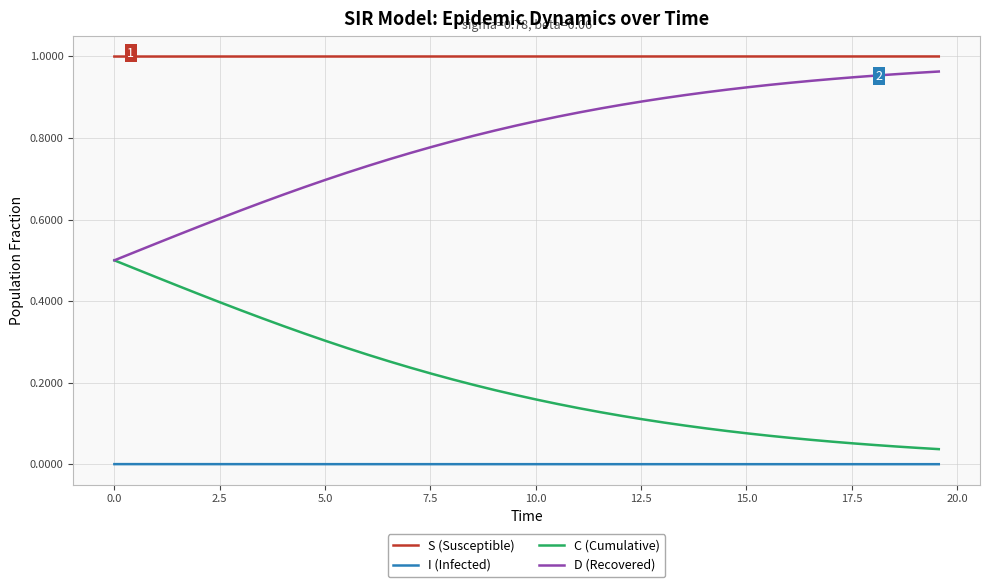

Rank the series by their average value, from lowest to highest.

I (Infected), C (Cumulative), D (Recovered), S (Susceptible)